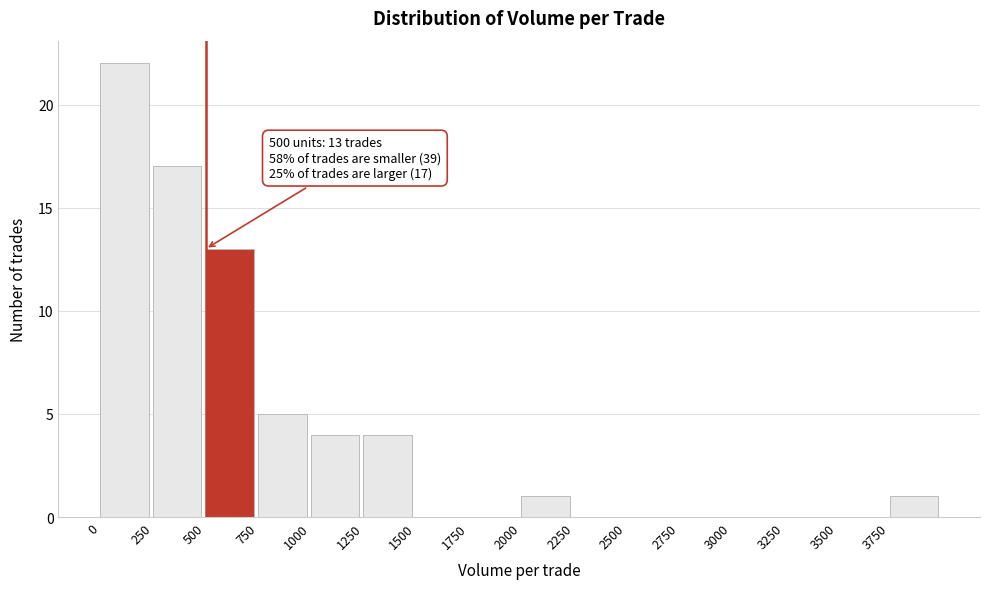

Which range on the x-axis has the tallest bar?

0 to 250